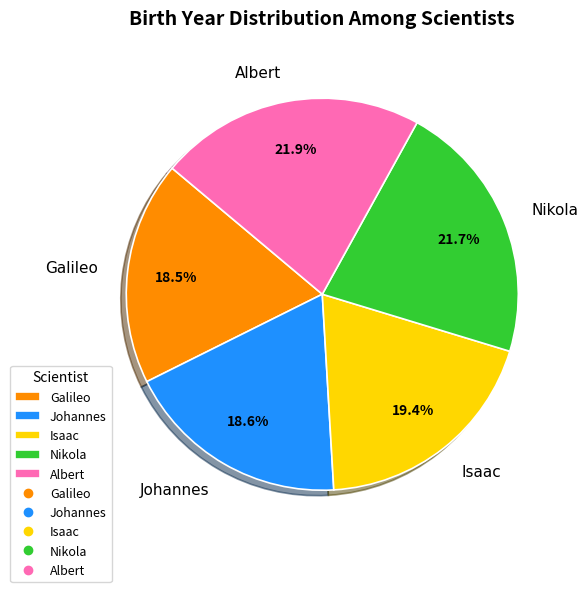

Does Nikola account for over 50% of the chart?

No